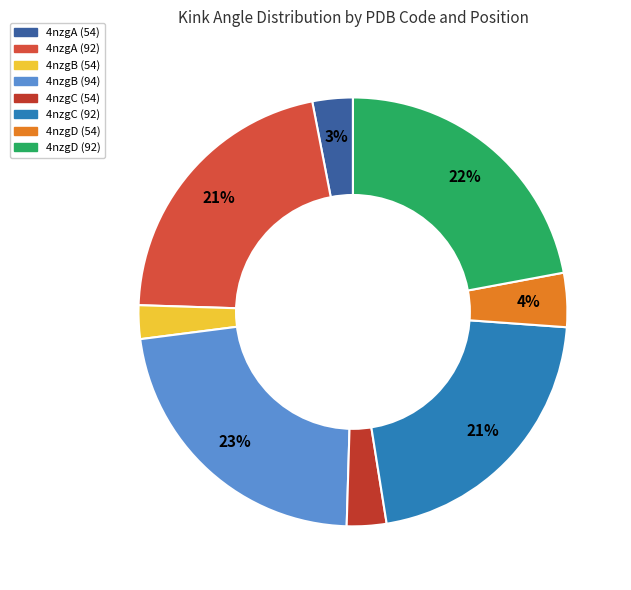

Does any single category account for the majority?

No